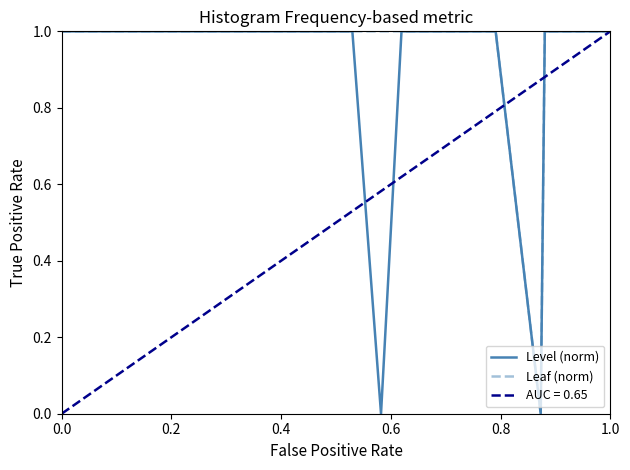

The Leaf (norm) series shows 1 at 0.0. True or false?

True